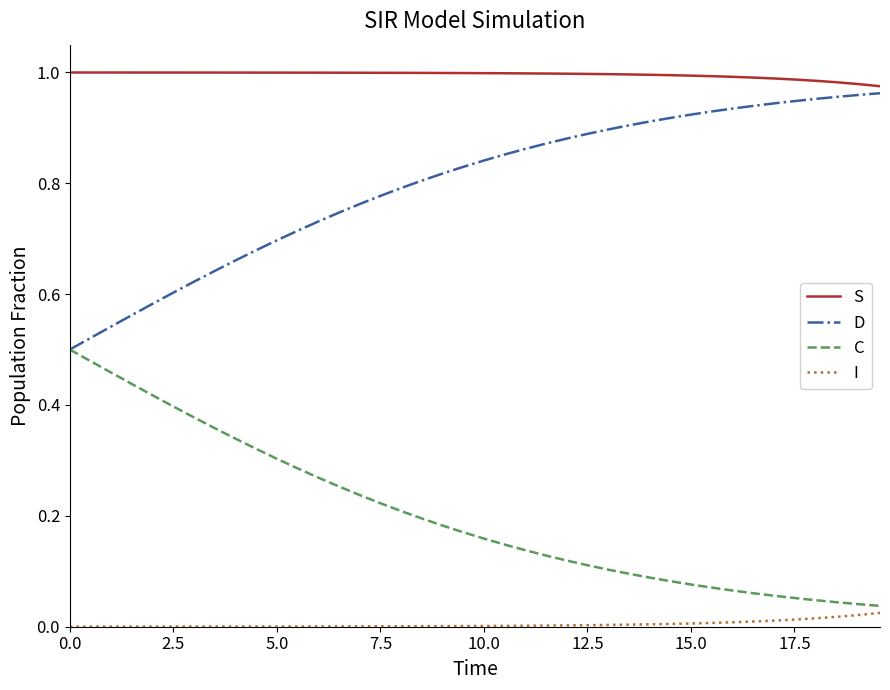

Rank the series by their average value, from highest to lowest.

S, D, C, I